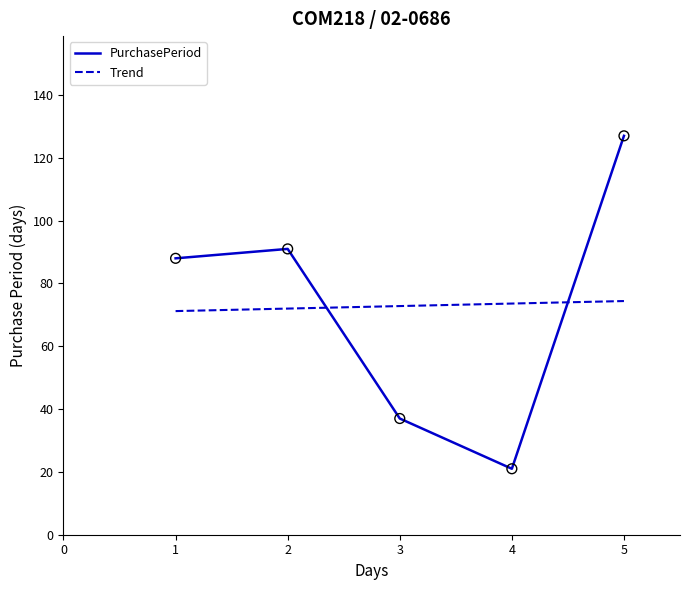

What are all the series names shown in the legend?

PurchasePeriod, Trend